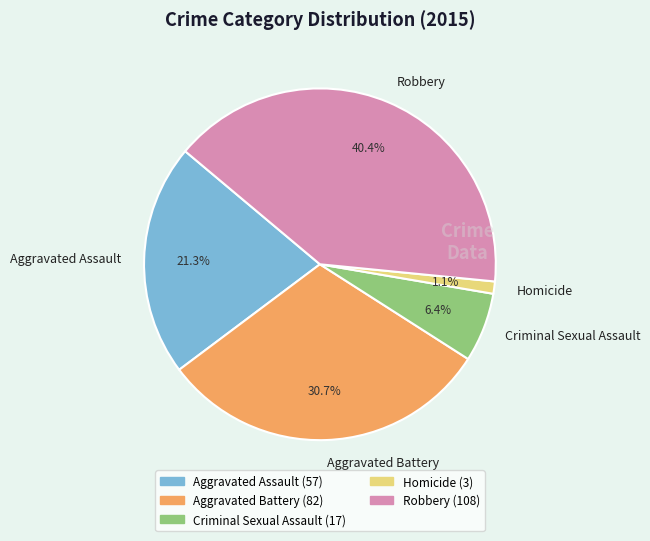

What is the largest slice in the pie chart?

Robbery